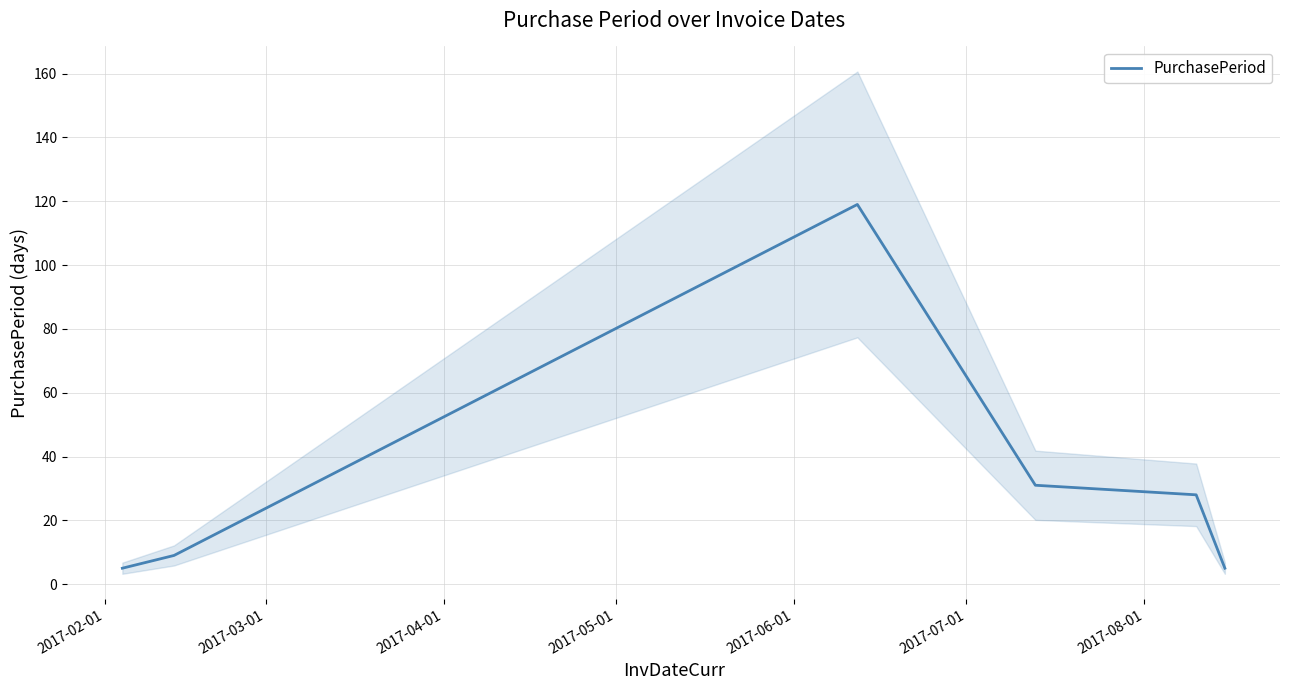

What is the highest value of the PurchasePeriod series?

119